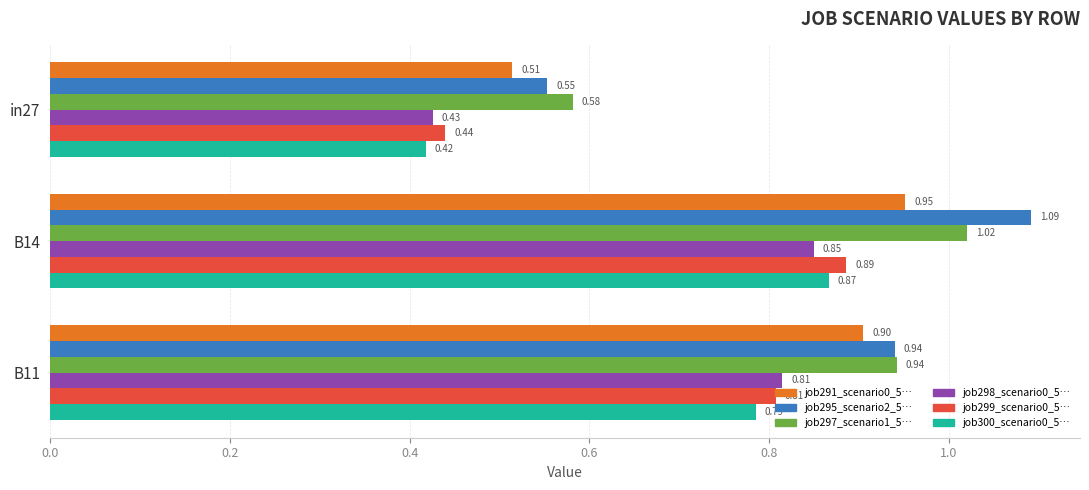

What is the total value across all series at B11?

5.2